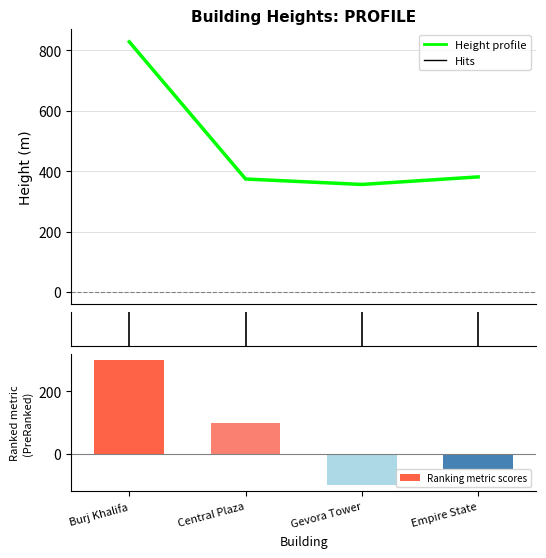

Rank the series by their average value, from lowest to highest.

Ranking metric scores, height